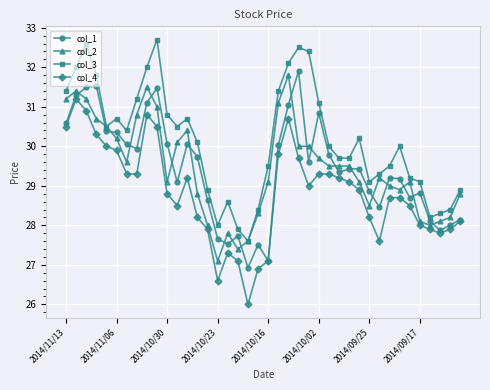

What is the average value of the col_4 series?

28.8